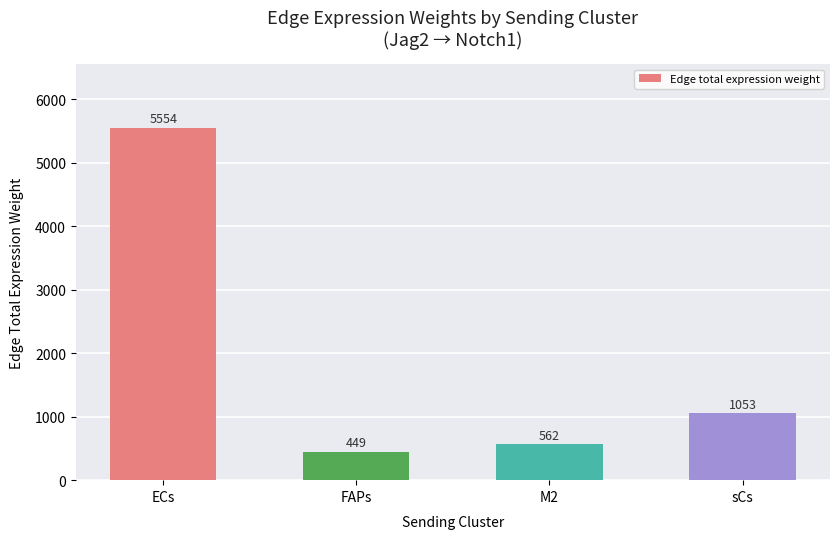

What is the maximum value shown in the chart?

5554.3